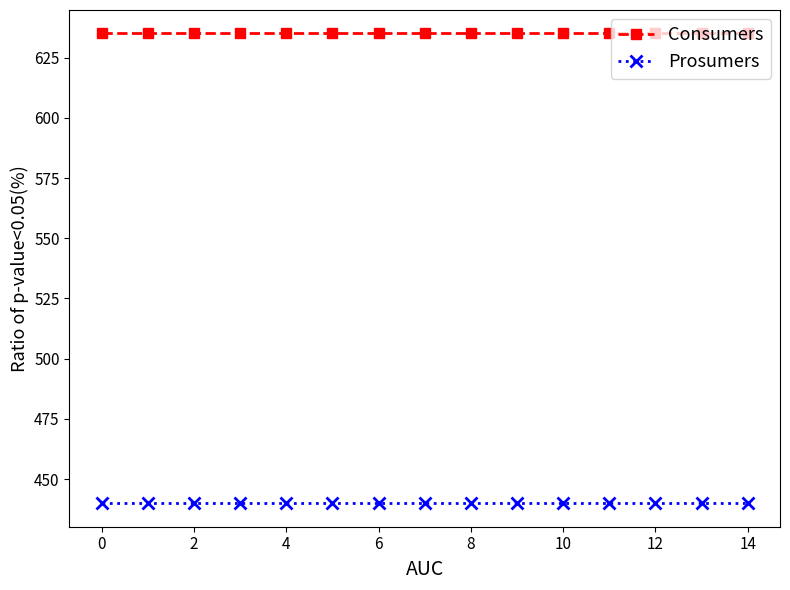

Rank the series by their average value, from highest to lowest.

Consumers, Prosumers